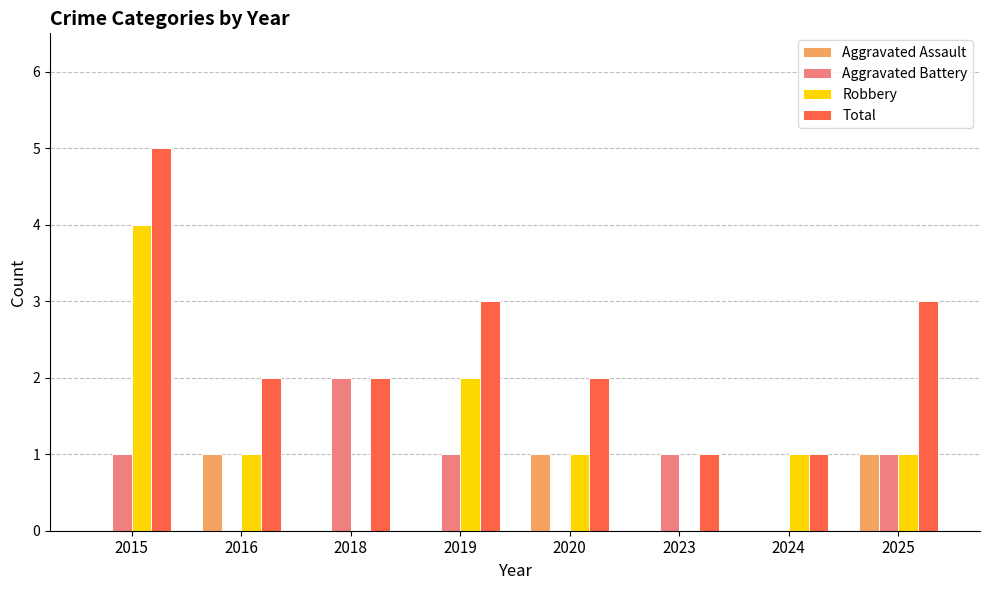

Which series changed the most between 2016 and 2018?

Aggravated Battery